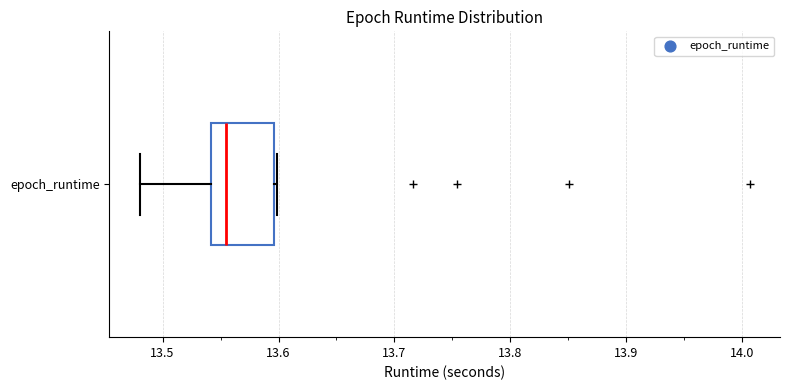

Where is the right edge of the box for epoch_runtime on the x-axis? The values are not printed on the chart, so give them approximately, as read against the axis.

13.60